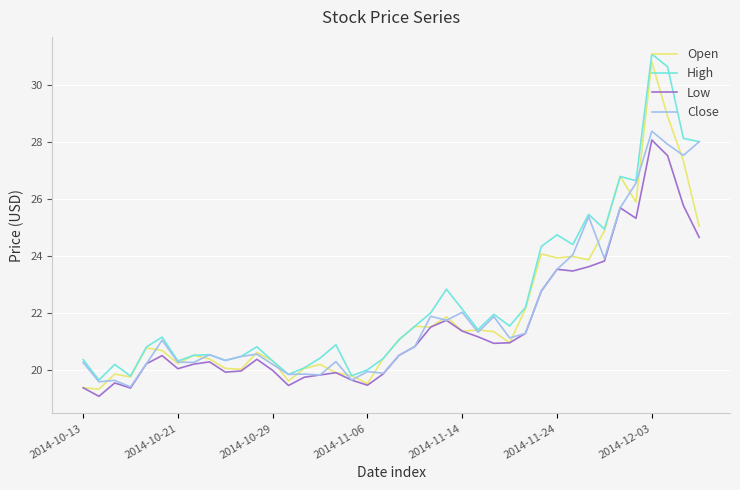

What is the sum of all Low values?

861.5